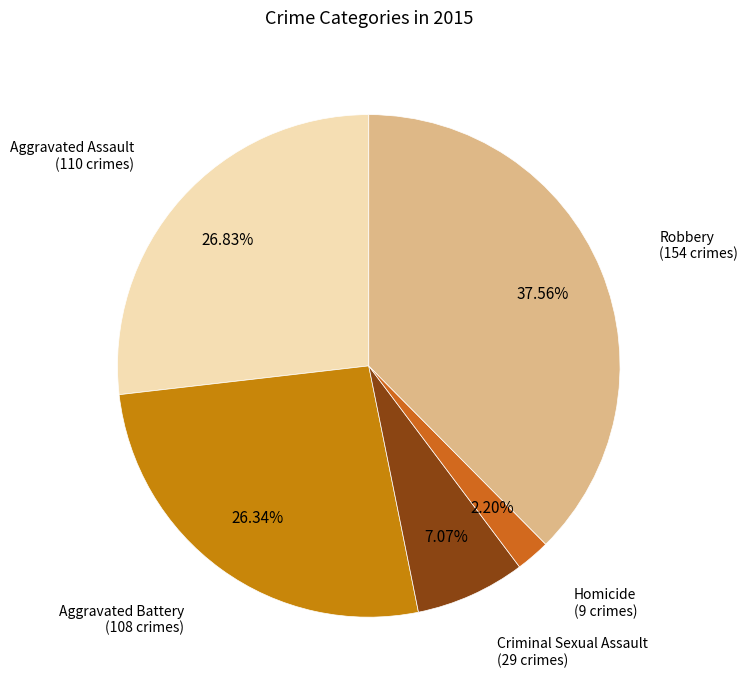

To the nearest percent, what is the difference between the largest and smallest slice percentages?

35%